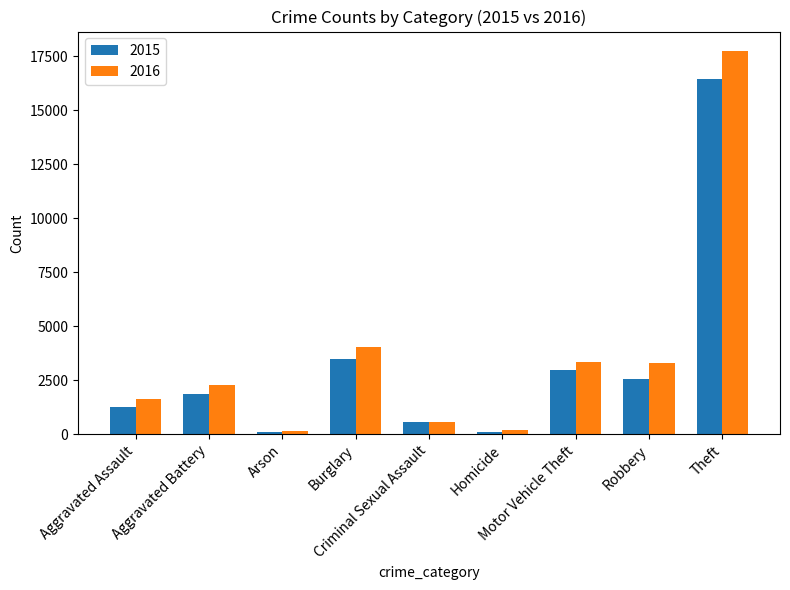

How many values in the 2016 series are below 2255?

4